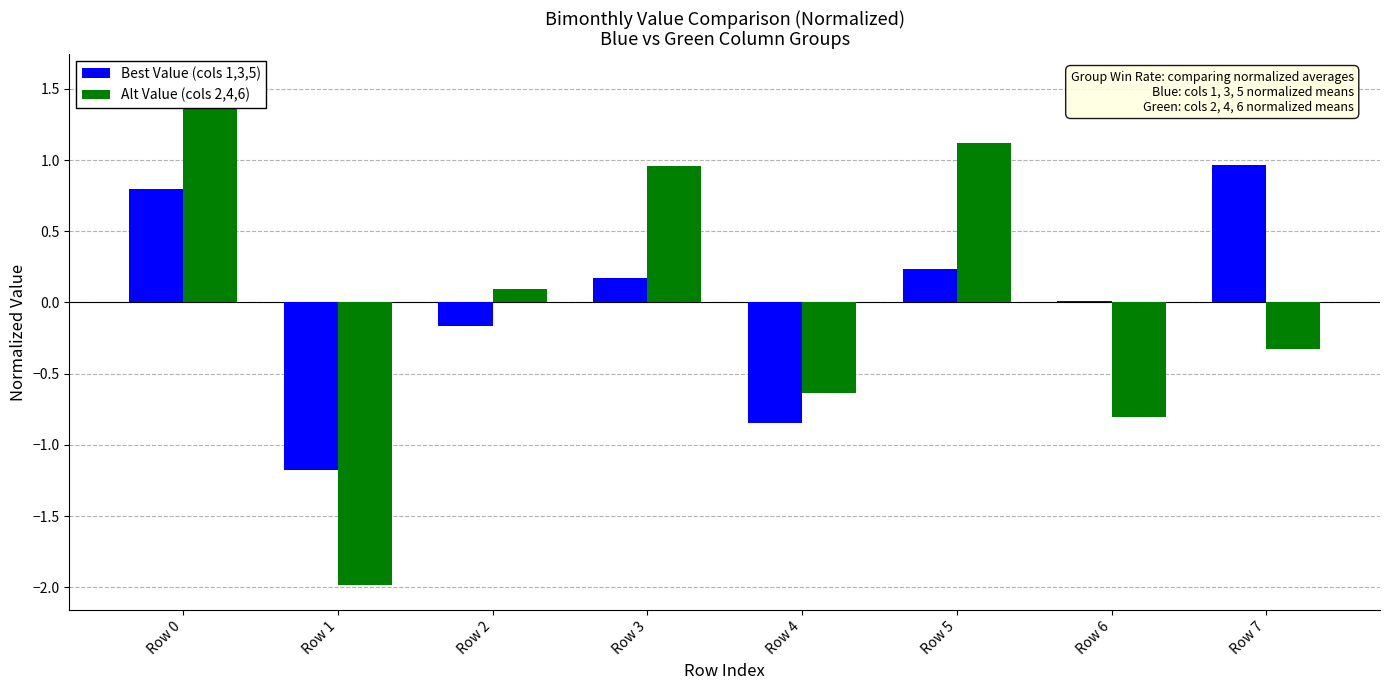

Which category has the highest value in the Best Value (cols 1,3,5) series?

Row 7